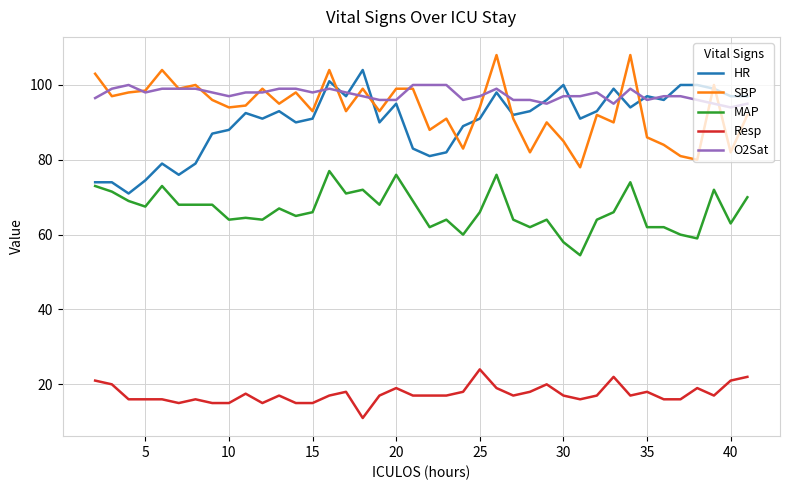

What are all the series names shown in the legend?

HR, SBP, MAP, Resp, O2Sat